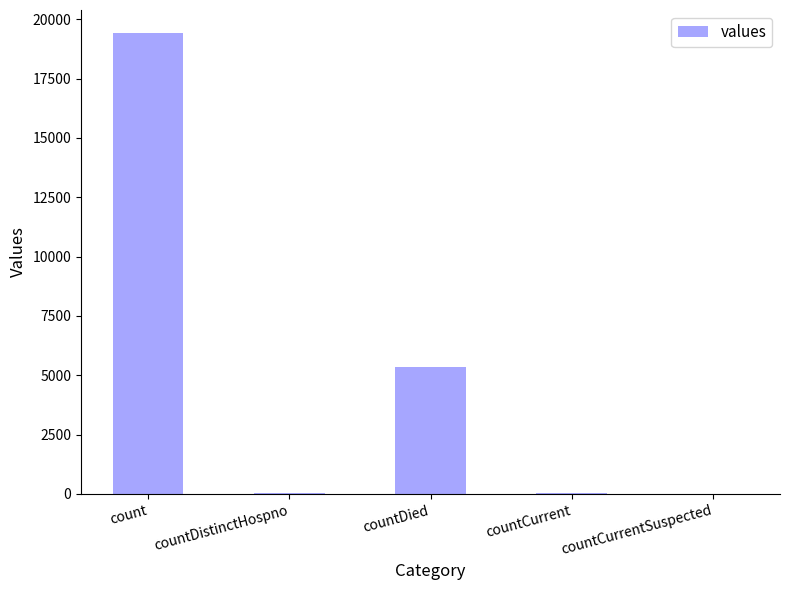

Which has a higher value, countDied or countCurrent?

countDied